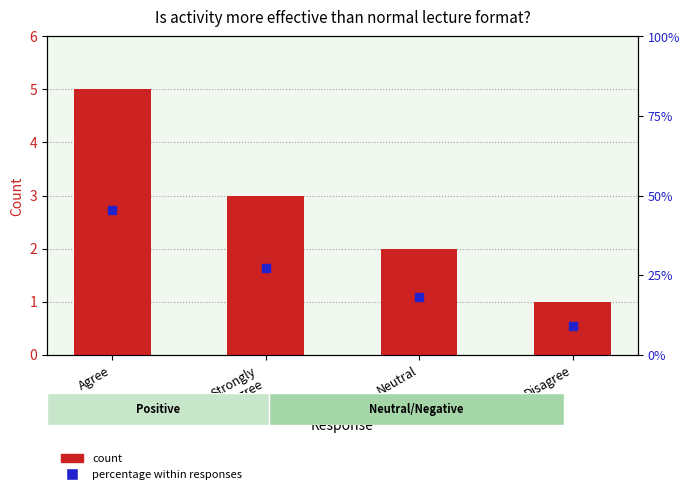

What are all the series names shown in the legend?

Count, Percentage within responses